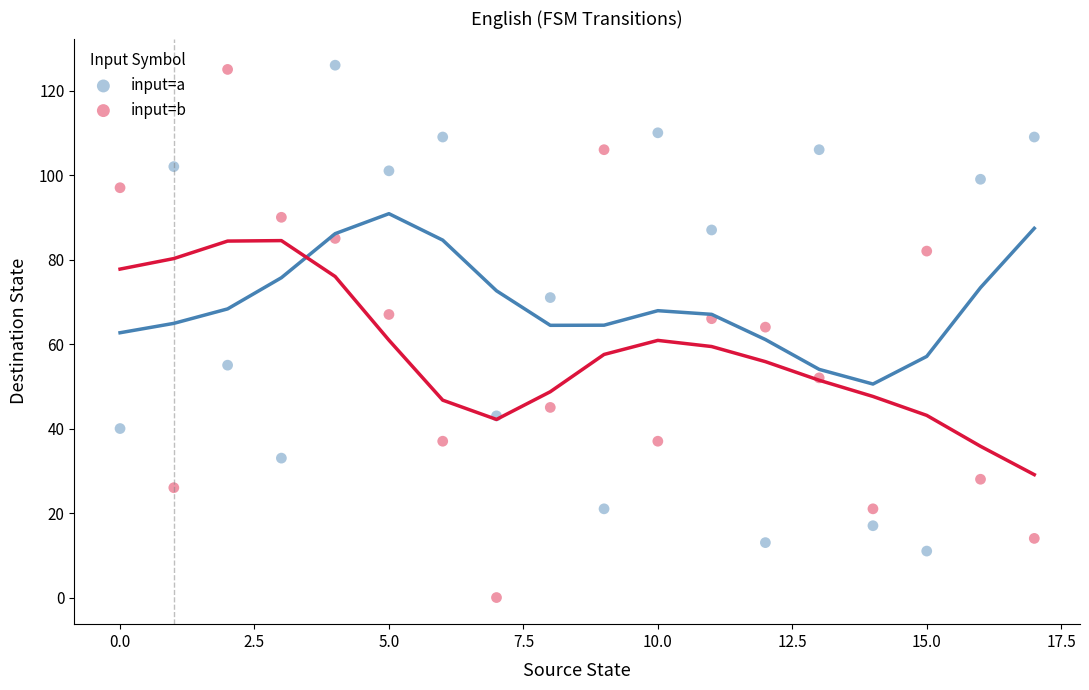

In the input=b series, what Y value is closest to 62?

64